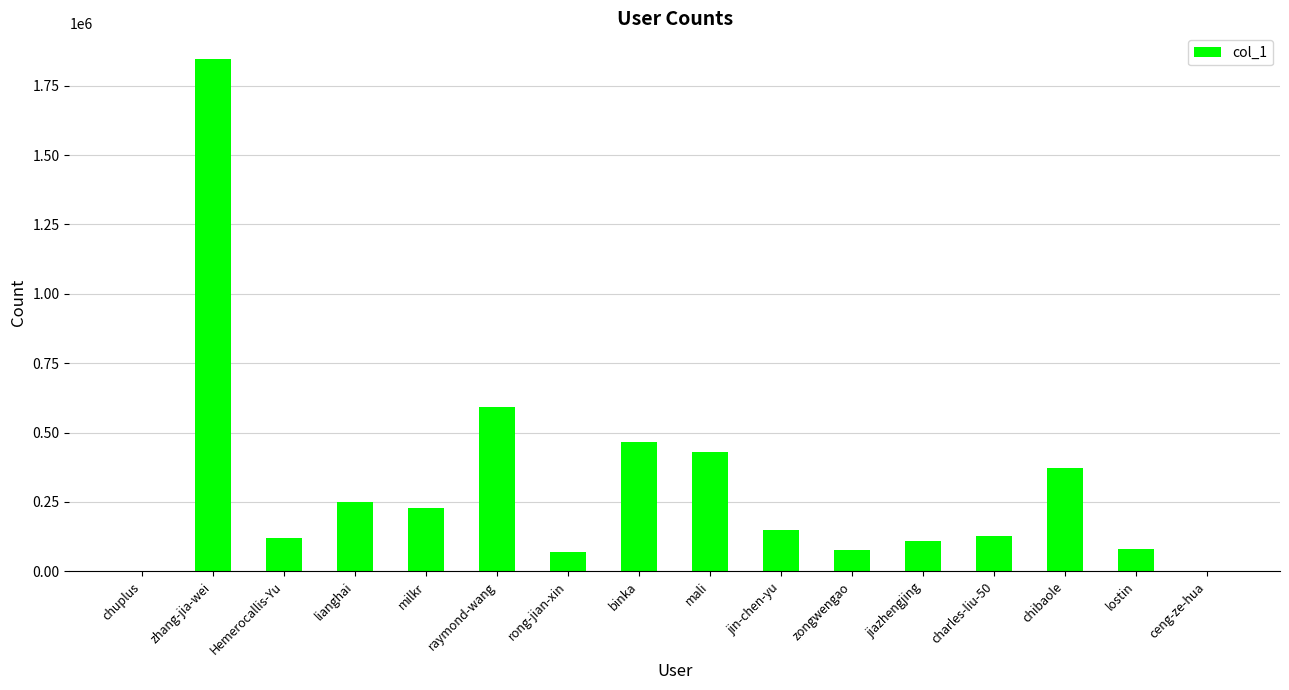

What is the sum of the values at binka and jin-chen-yu?

613268